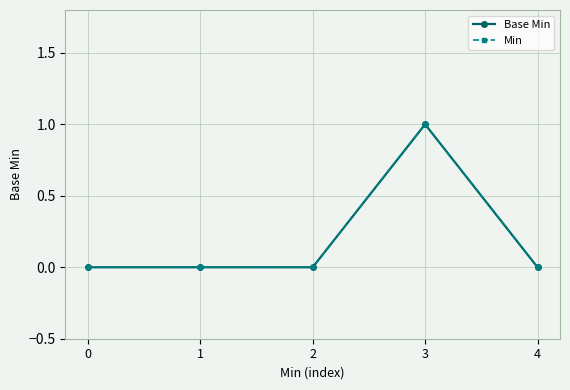

True or false: Min and Base Min intersect in this chart.

False